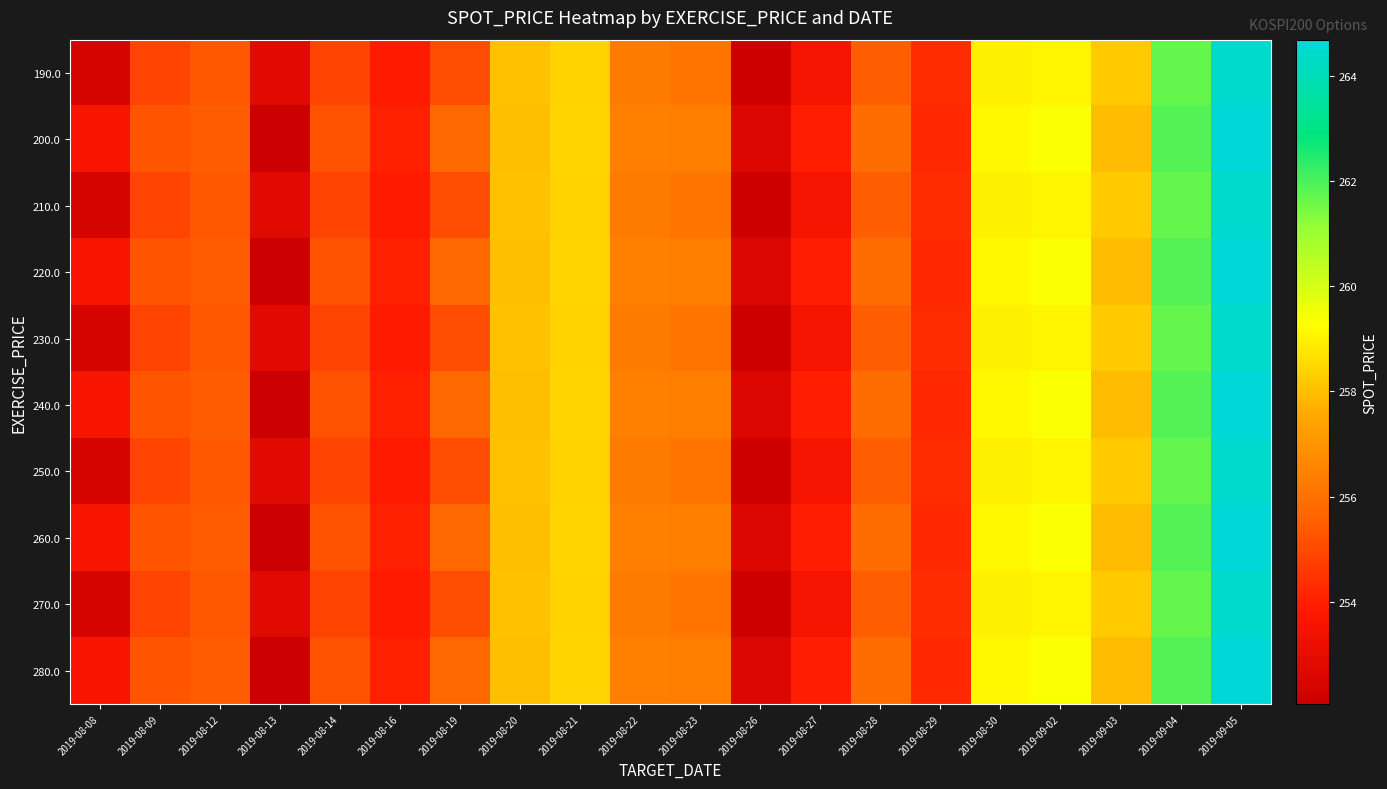

What is the greatest value displayed?

264.7